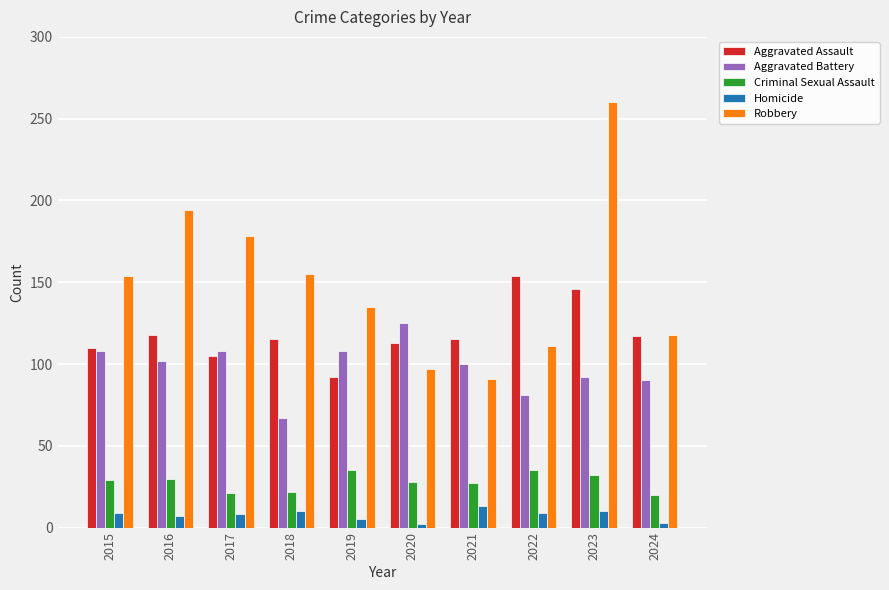

At which label does Robbery reach its minimum?

2021